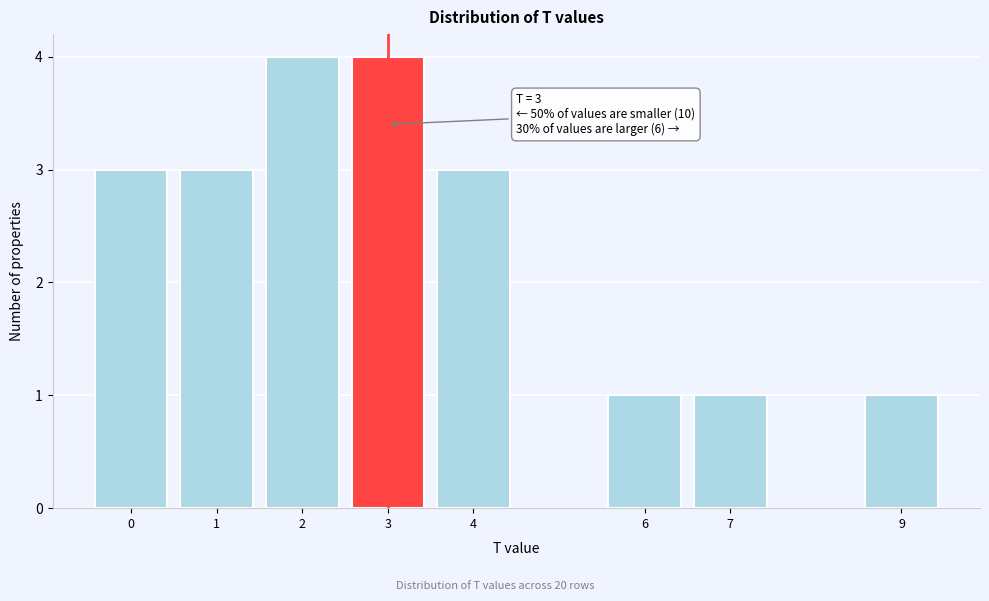

Reading left to right, list all the values displayed in this chart.

3	3	4	4	3	1	1	1